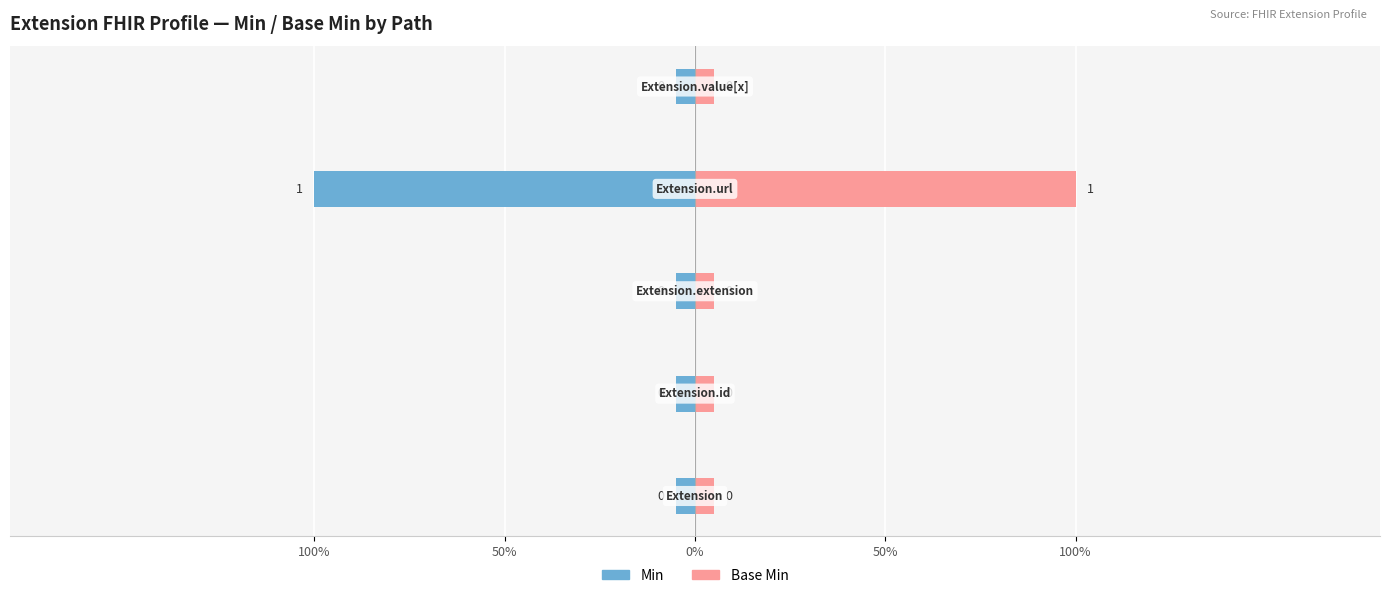

Is the value of Min at Extension.id greater than the value of Base Min at Extension.value[x]?

No